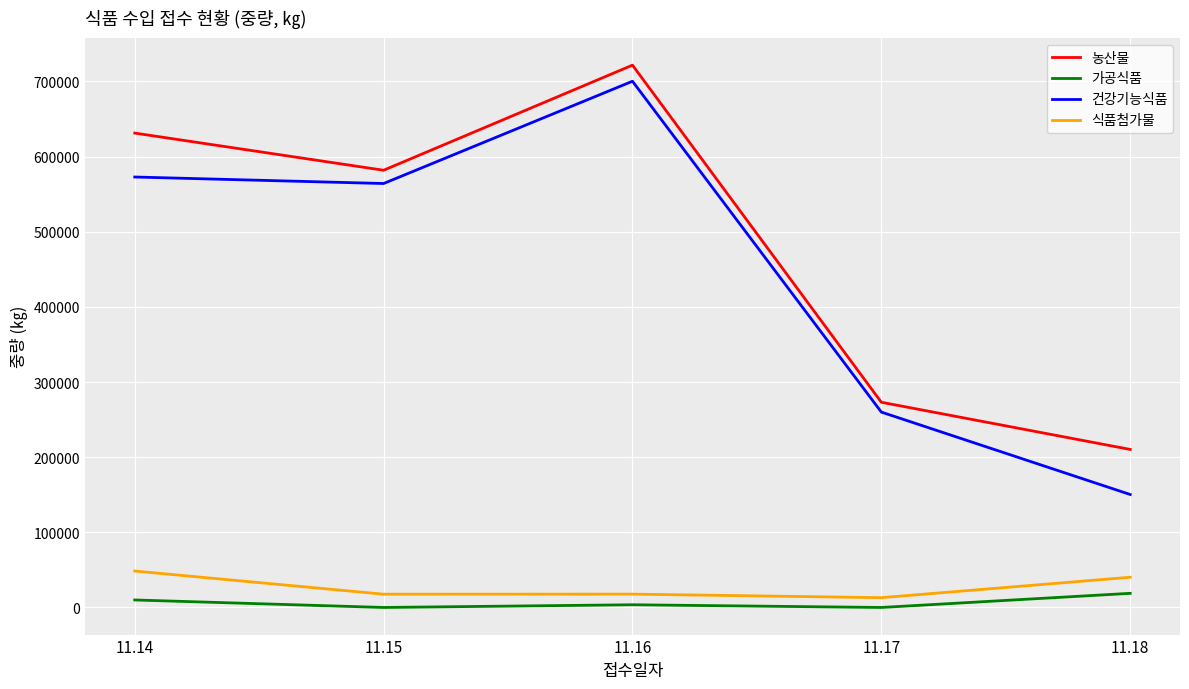

How many series are shown in this chart?

4